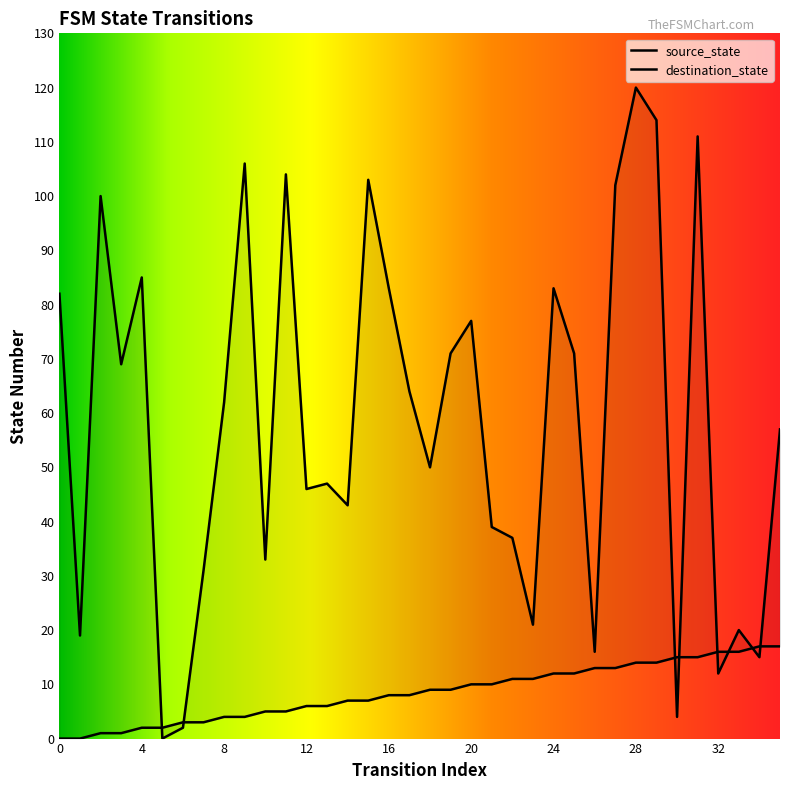

How many lines are shown in the chart?

2